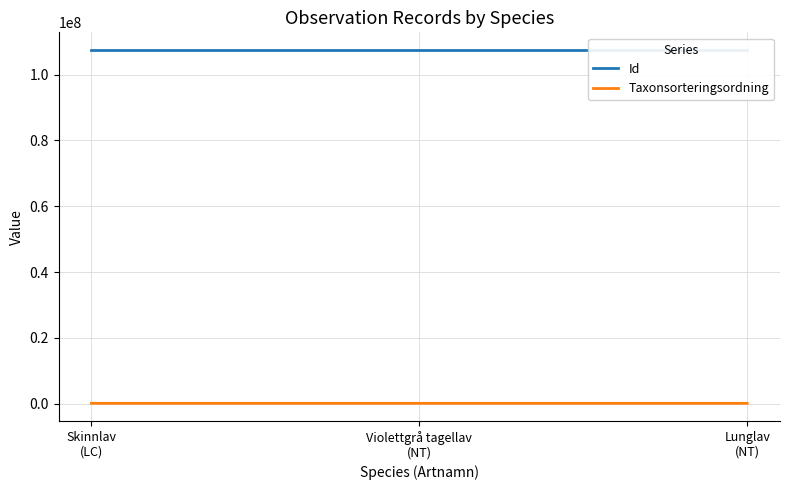

What is the value of the Taxonsorteringsordning point at the 2nd from the left?

77541